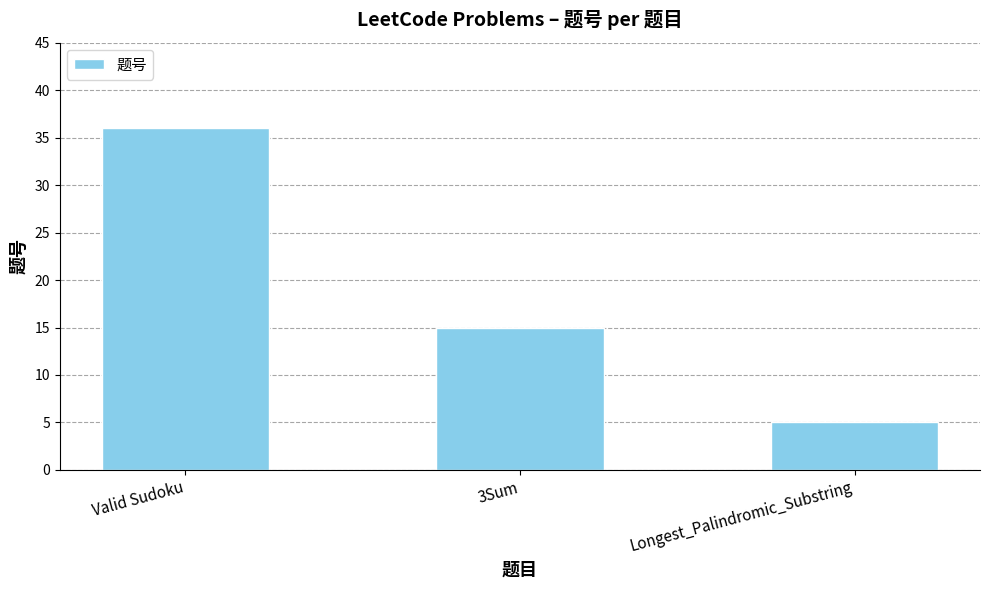

Which has a higher value, 3Sum or Longest_Palindromic_Substring?

3Sum